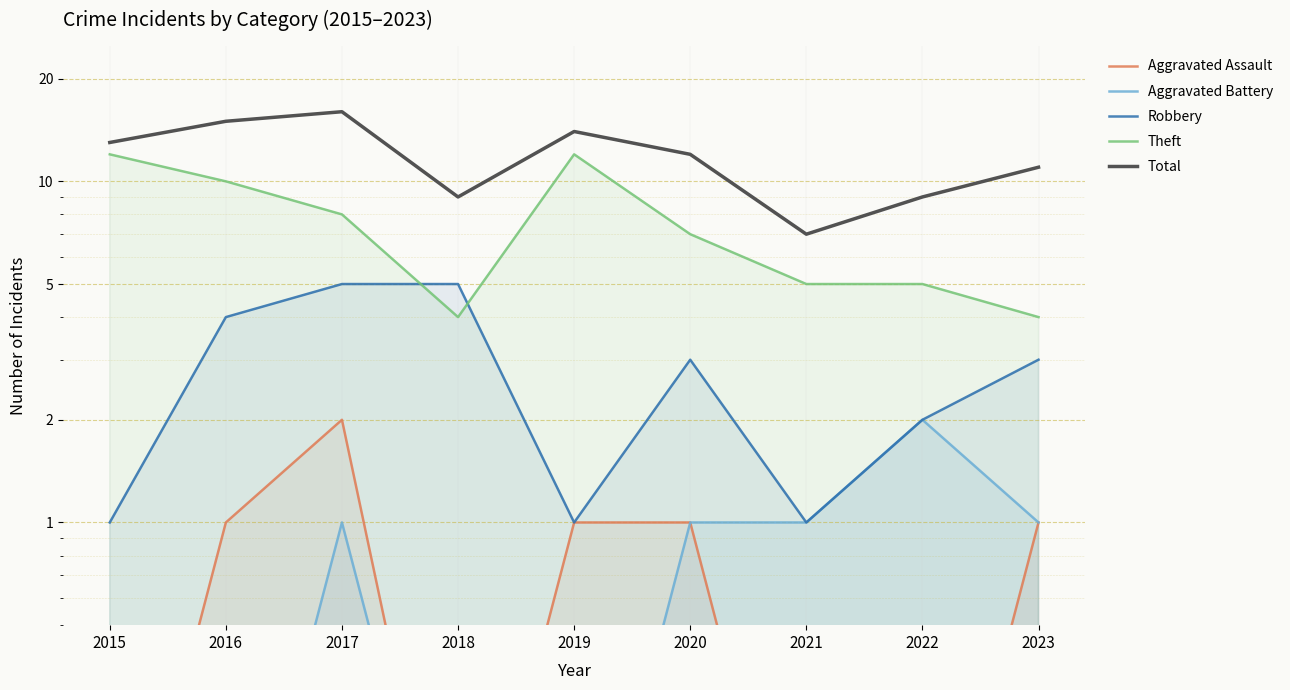

How many lines are shown in the chart?

5